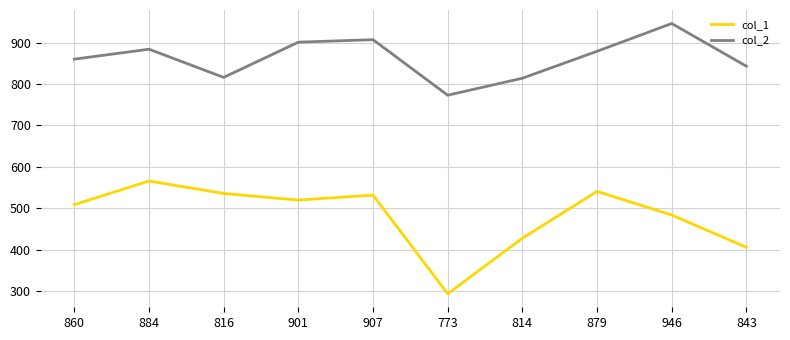

The col_2 series shows 860 at 860. True or false?

True